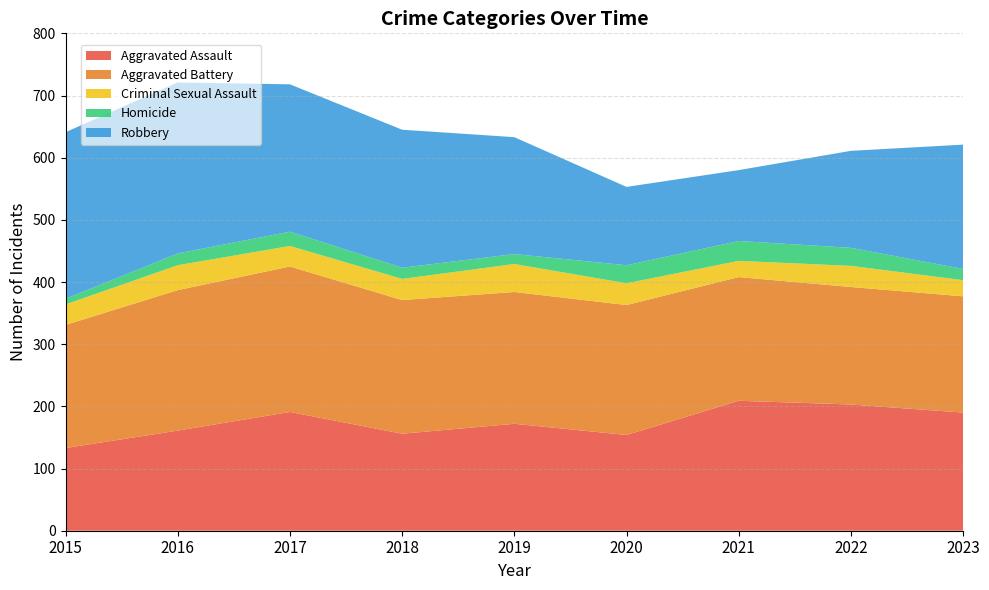

Reading right to left, list all the values displayed in this chart.

Aggravated Assault: 2023=190	2022=203	2021=209	2020=154	2019=172	2018=156	2017=191	2016=161	2015=133
Aggravated Battery: 2023=187	2022=189	2021=199	2020=209	2019=212	2018=215	2017=234	2016=226	2015=198
Criminal Sexual Assault: 2023=26	2022=34	2021=26	2020=35	2019=45	2018=34	2017=33	2016=40	2015=33
Homicide: 2023=18	2022=29	2021=32	2020=29	2019=16	2018=18	2017=23	2016=19	2015=9
Robbery: 2023=200	2022=156	2021=114	2020=126	2019=188	2018=222	2017=237	2016=275	2015=268